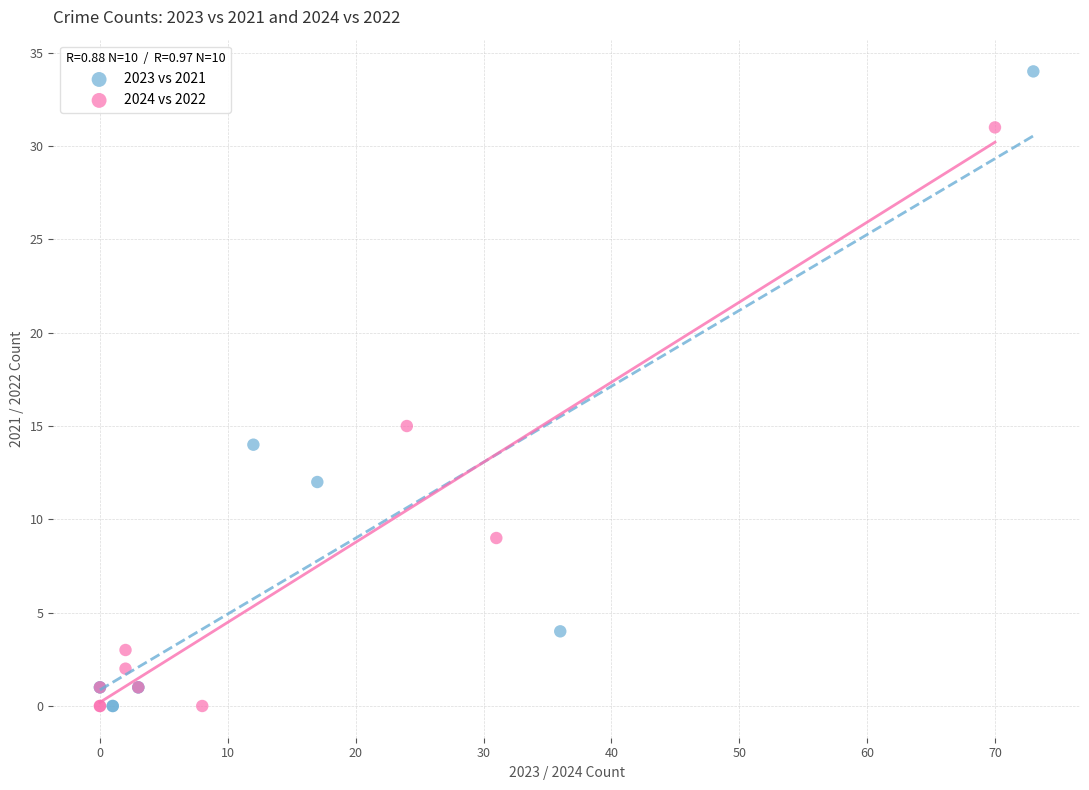

Which series reaches the maximum Y coordinate?

2023 vs 2021